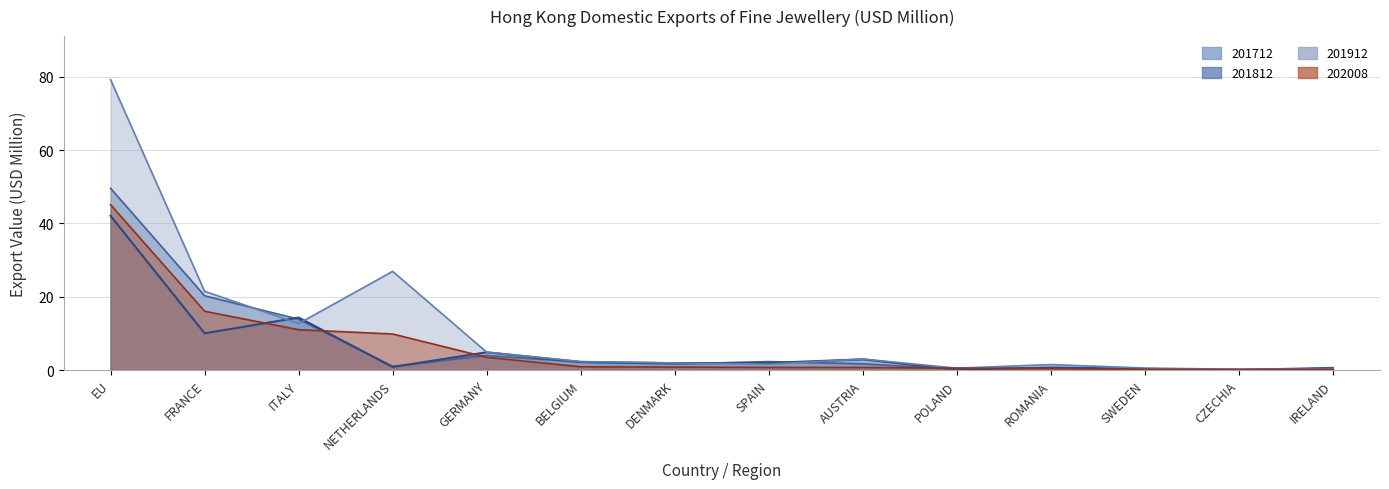

How many lines are shown in the chart?

4